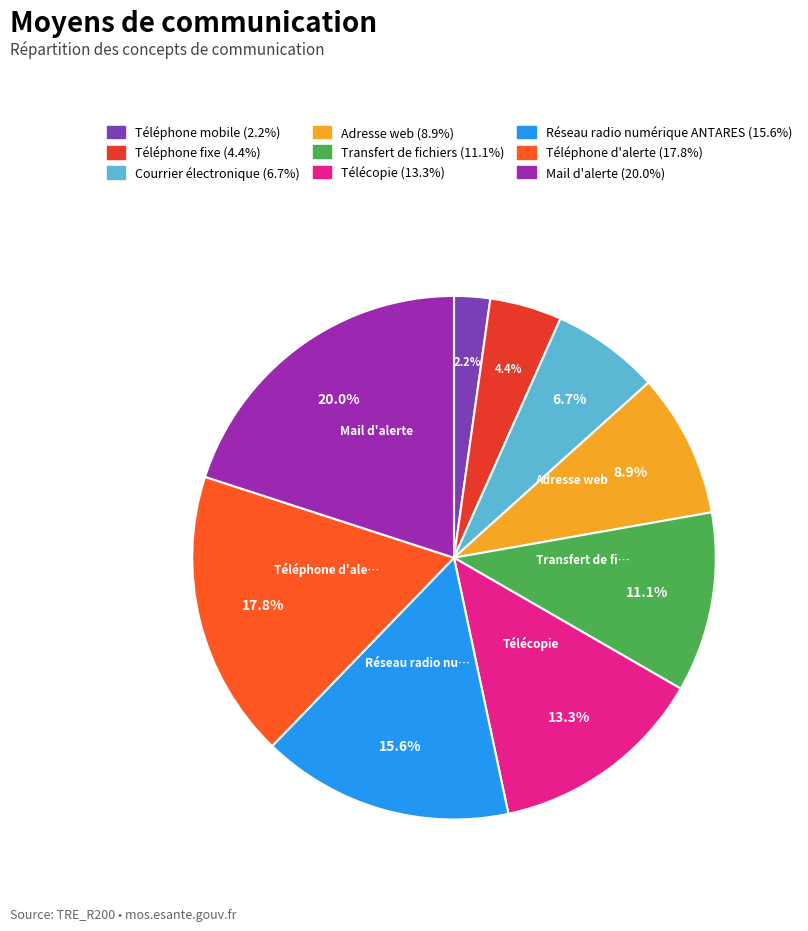

What is the smallest slice in the pie chart?

Téléphone mobile